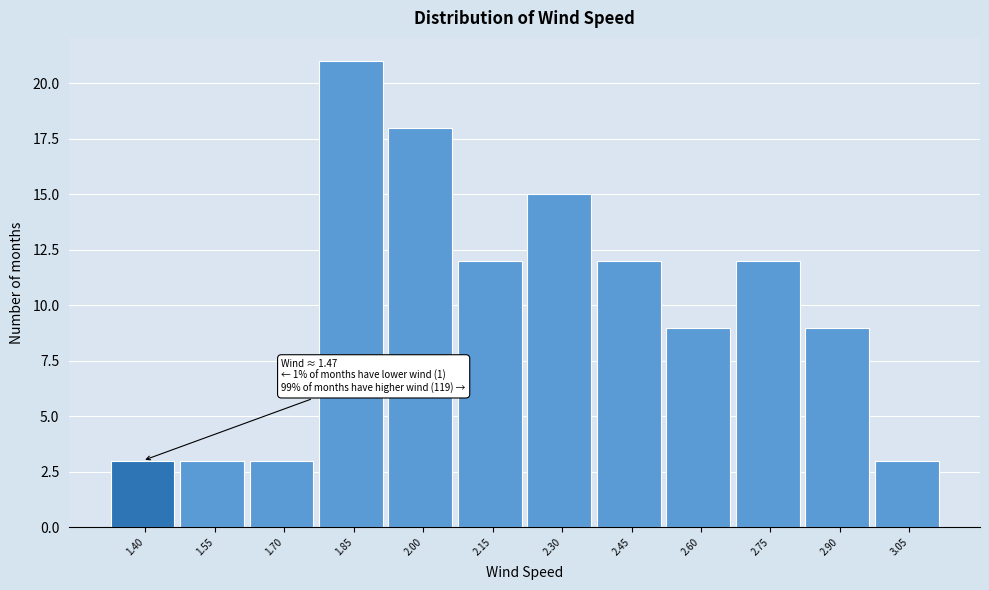

Reading left to right, list all the values displayed in this chart.

3	3	3	21	18	12	15	12	9	12	9	3